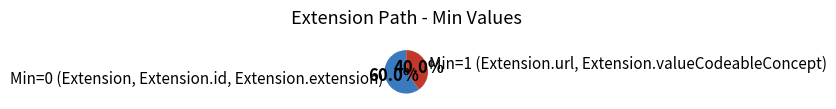

Which slice is the largest?

Min=0 (Extension, Extension.id, Extension.extension)